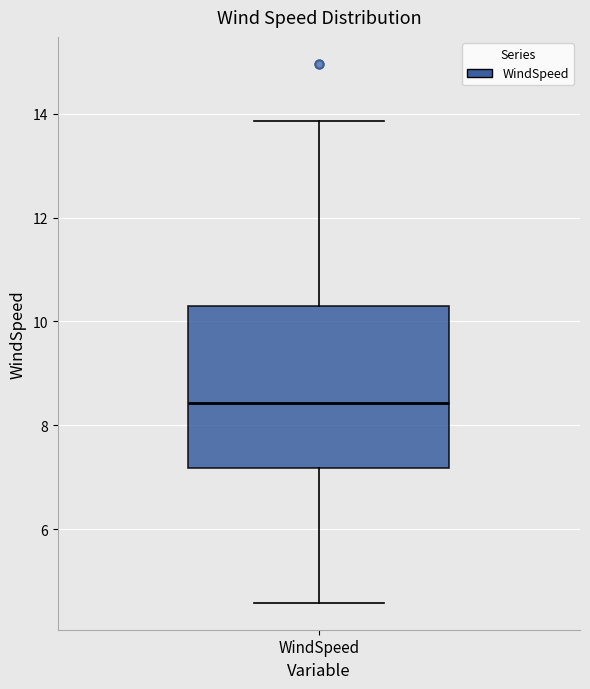

Read this box plot against the y-axis: the position of the median line, the range covered by the box, and the ends of both whiskers. The values are not printed on the chart, so give them approximately, as read against the axis.

median 8.4, box 7.2 to 10.2, whiskers 4.6 to 13.8